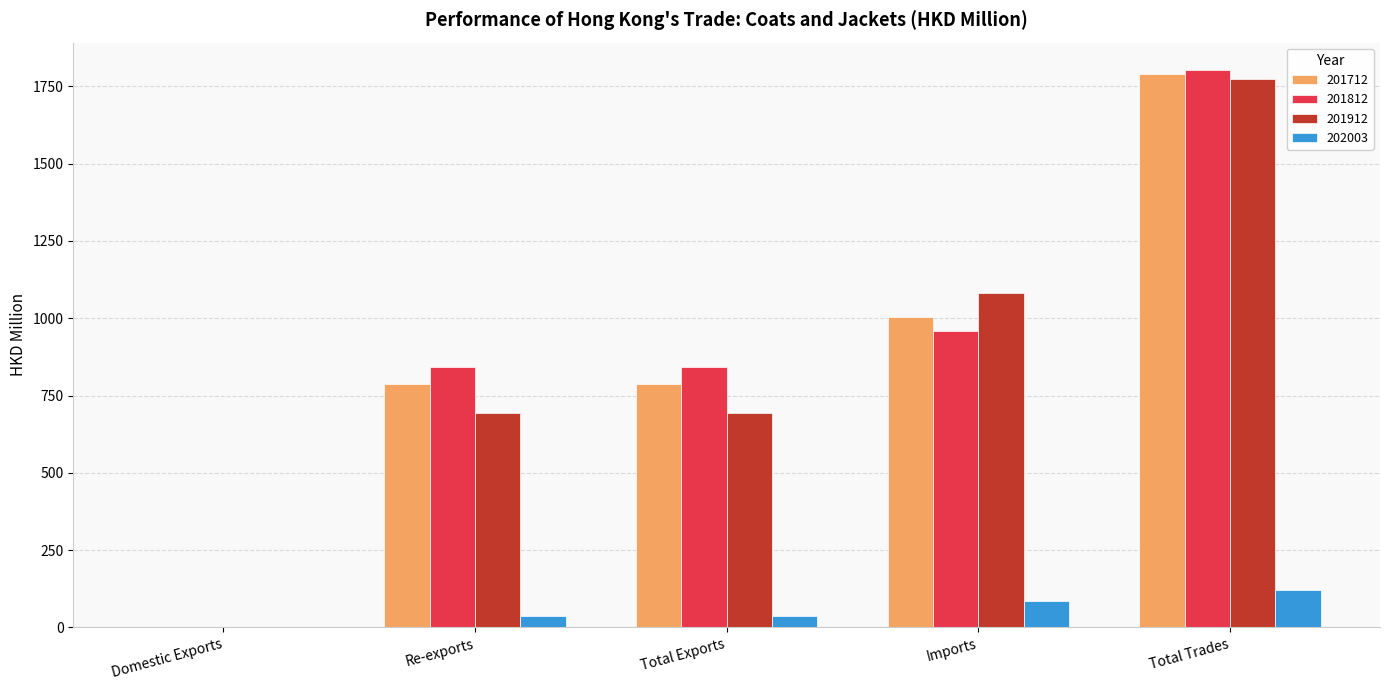

At which category is the sum across all series the highest?

Total Trades